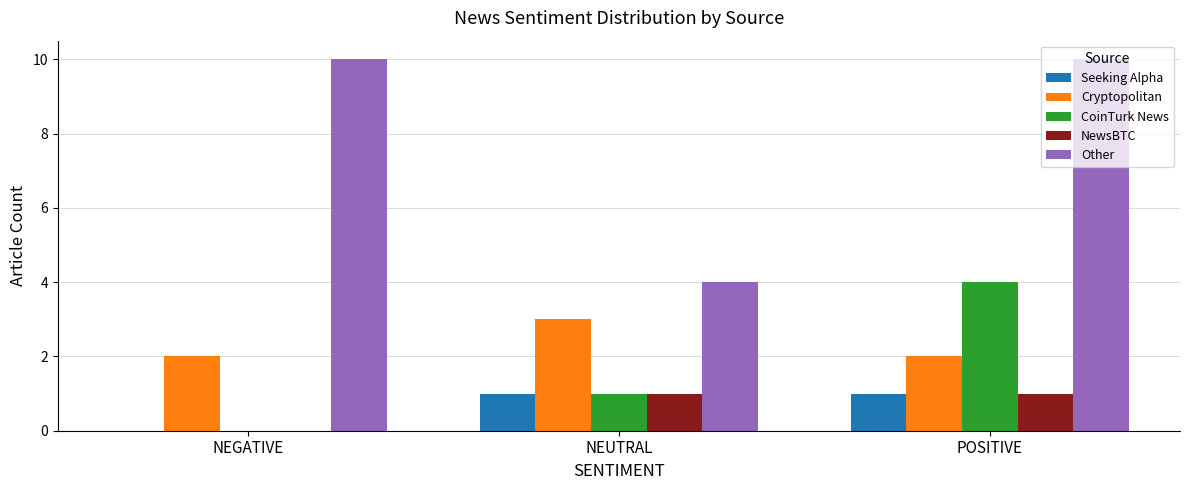

At which category is the sum across all series the highest?

POSITIVE